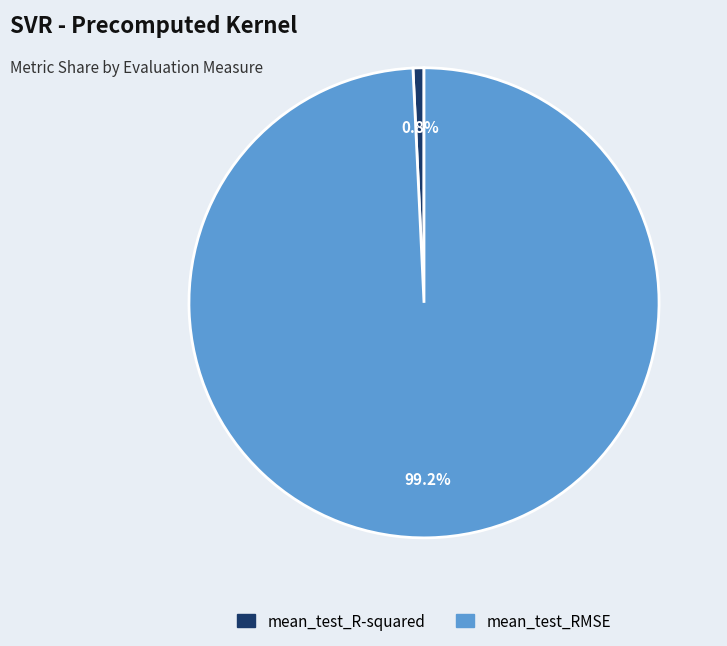

Combined, do mean_test_R-squared and mean_test_RMSE account for over 50%?

Yes